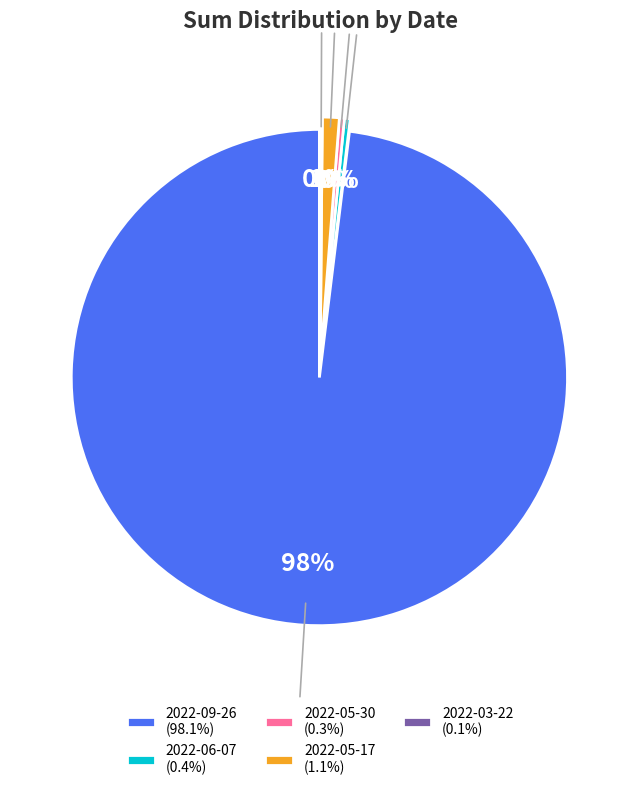

To the nearest percent, what is the average slice percentage?

20%